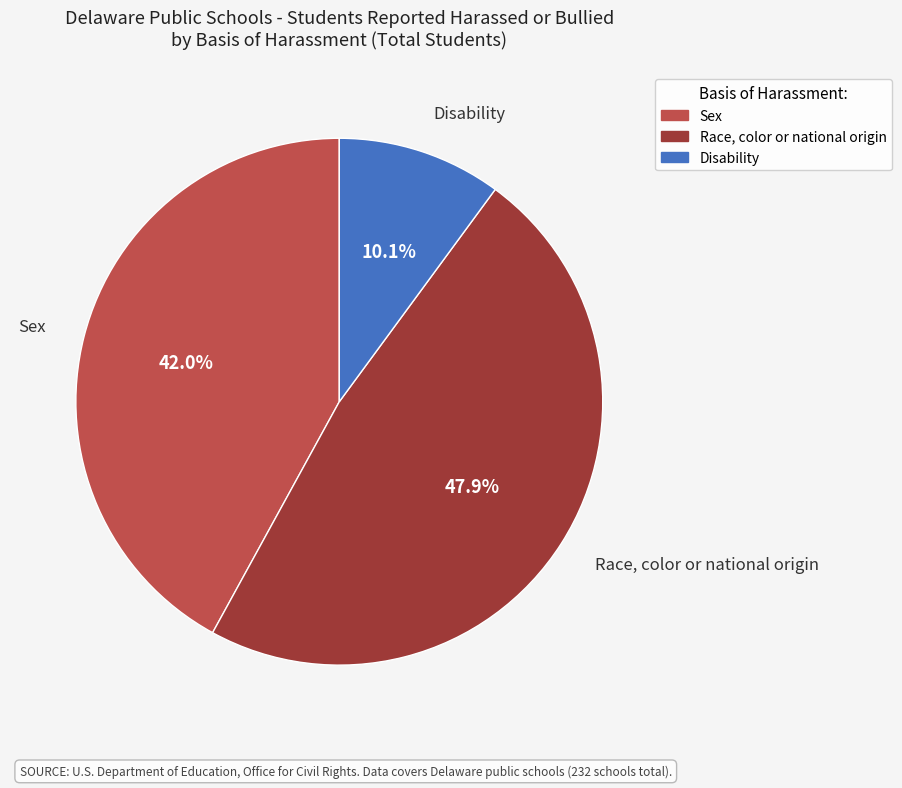

Which has a higher value, Sex or Race, color or national origin?

Race, color or national origin